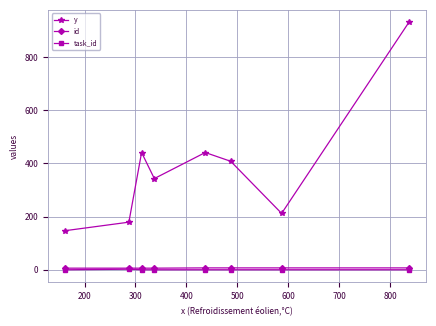

At how many categories does at least one series exceed 355?

4